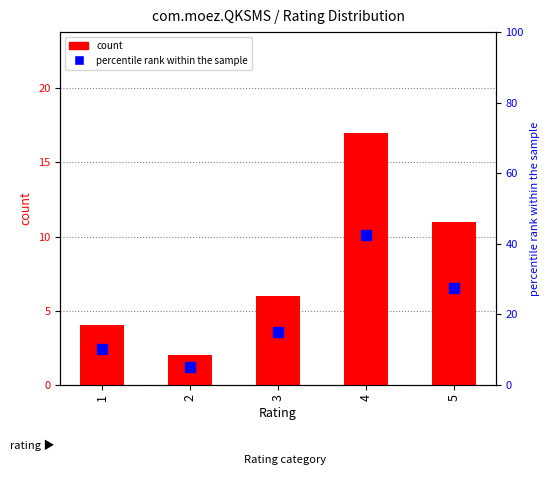

Which series has the largest range (max minus min)?

percentile rank within the sample